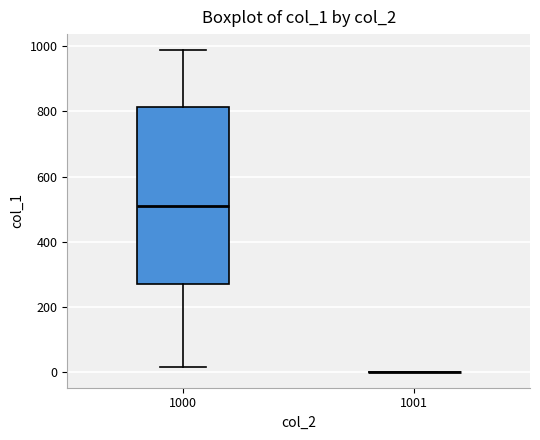

Comparing the boxes themselves (not the whiskers), which one is the tallest?

1000